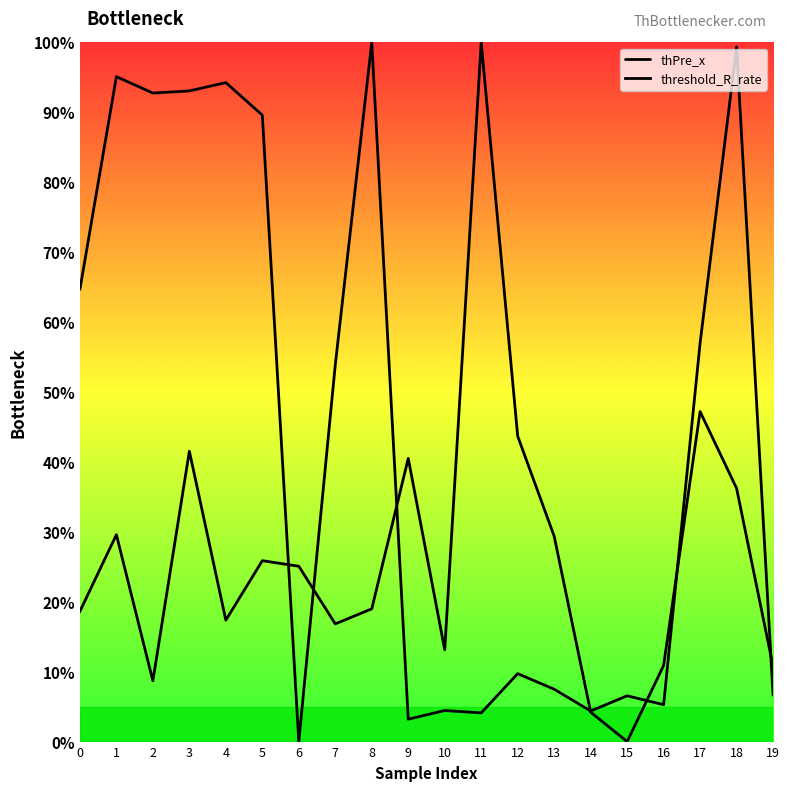

Between 14 and 15, which series saw the biggest shift?

threshold_R_rate